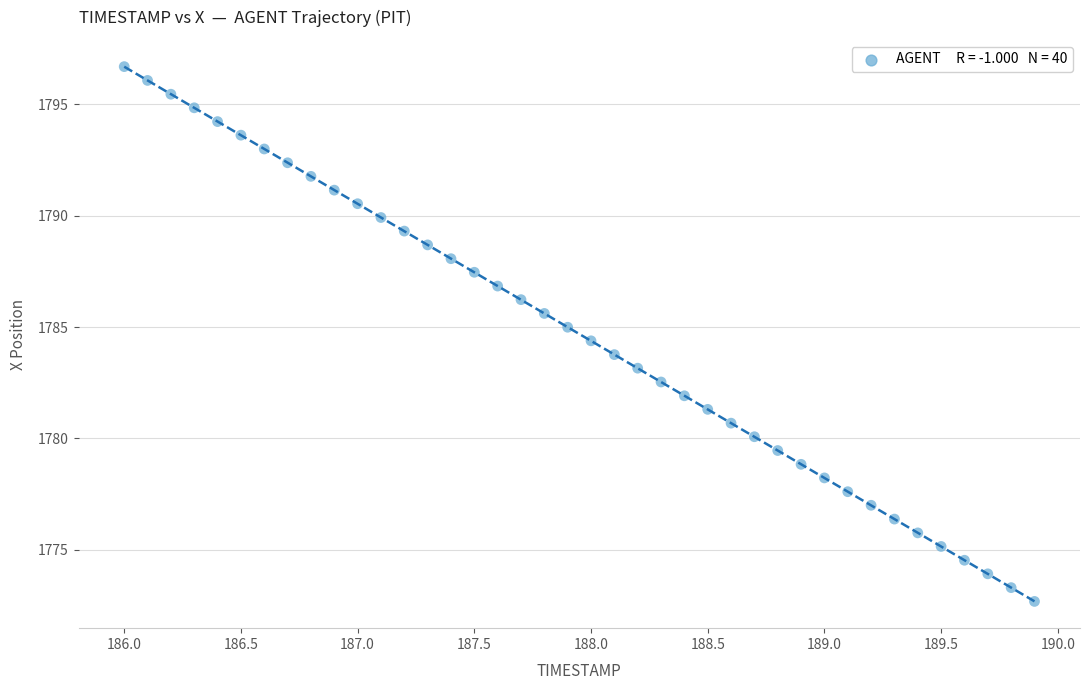

What is the range of X values (max minus min)?

3.9